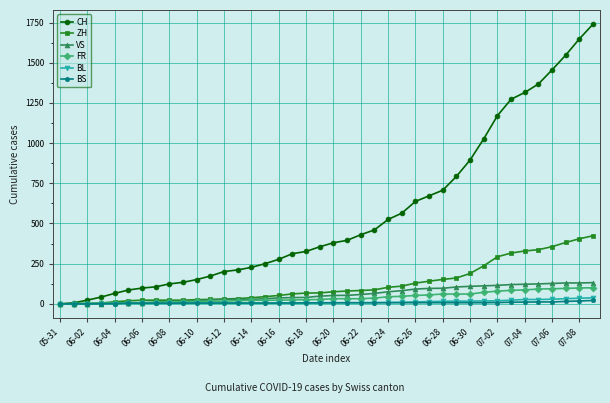

What is the difference between the maximum and minimum values in the BL series?

38